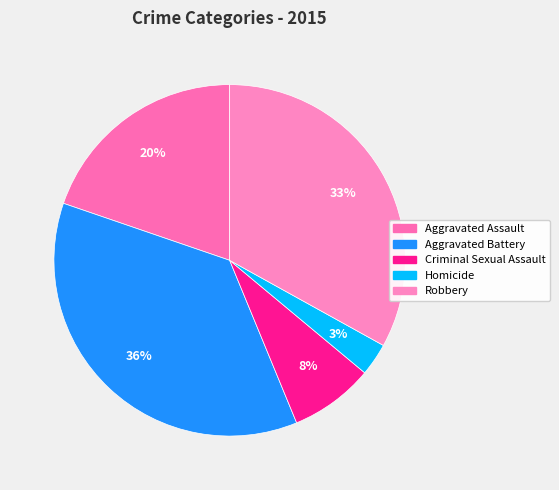

Which category has the smallest portion of the pie?

Homicide